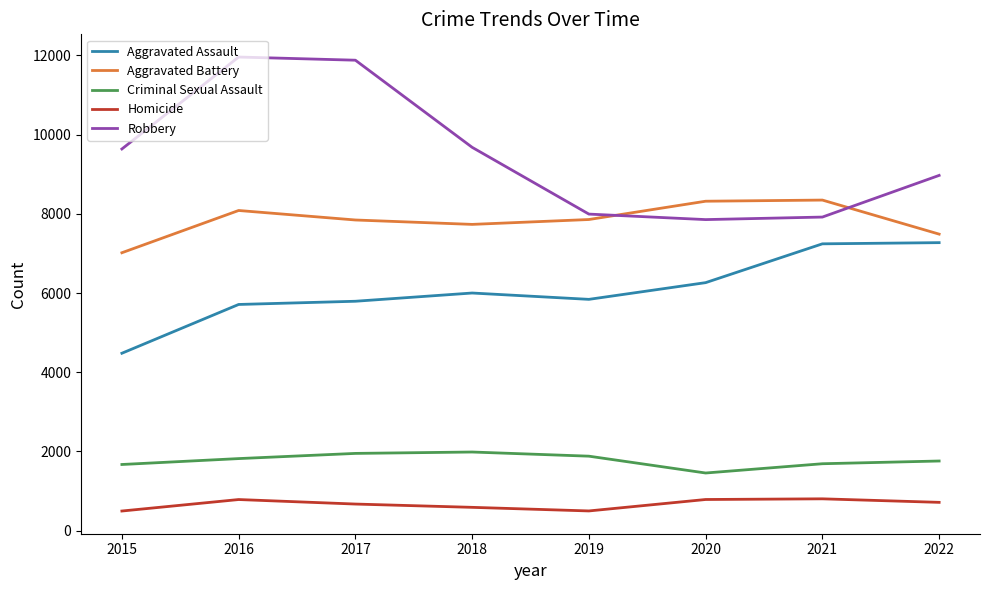

Is the value of Robbery at 2015 greater than the value of Aggravated Assault at 2017?

Yes